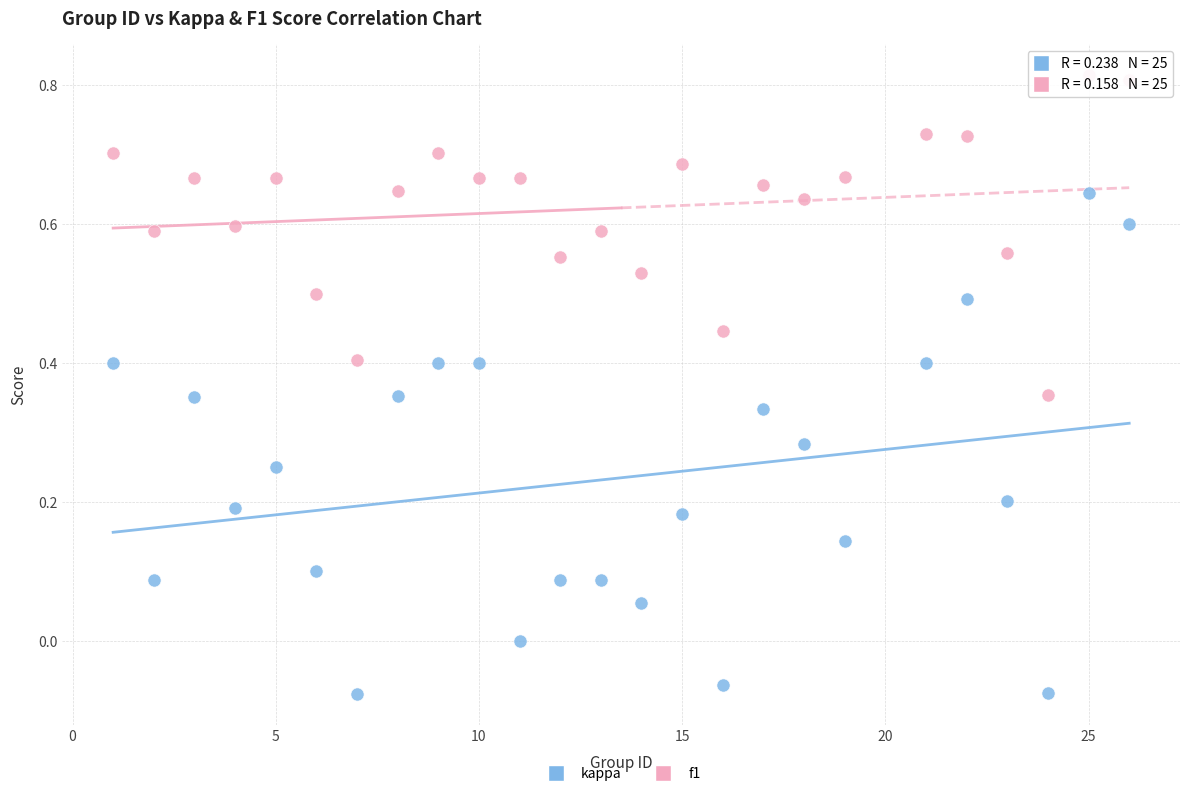

What are all the series names shown in the legend?

kappa, f1